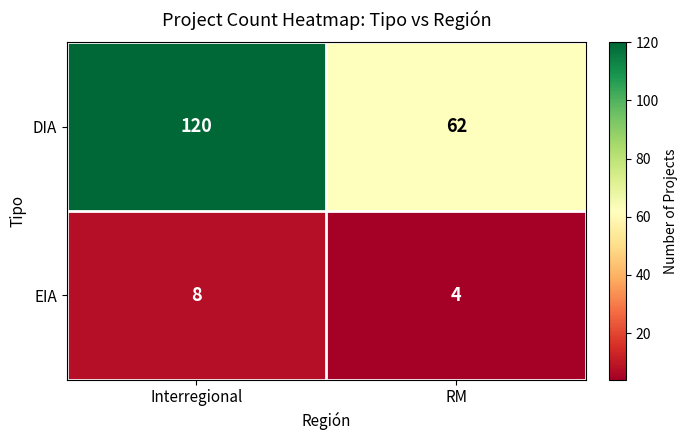

What is the difference between the maximum and minimum values in the DIA series?

58